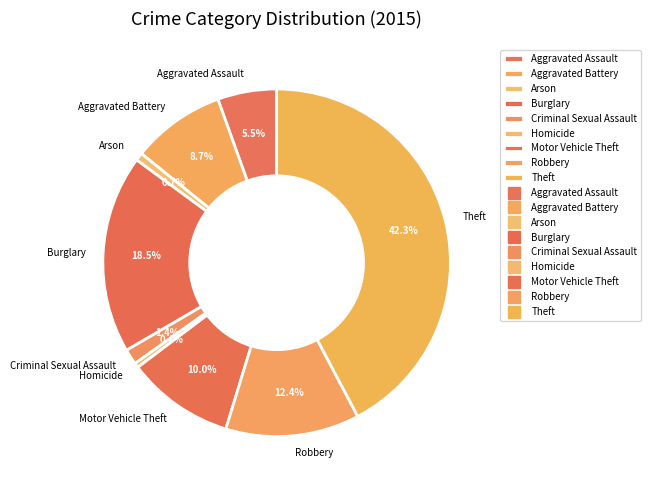

To the nearest percent, what percentage of the pie is Robbery?

12%